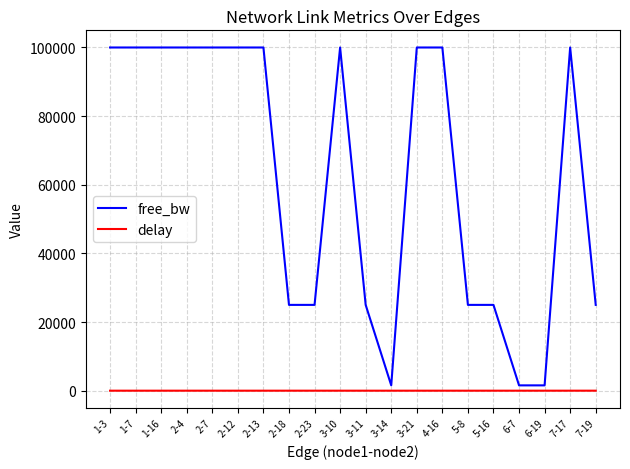

The value of delay at 1-16 is 0.0. True or false?

True